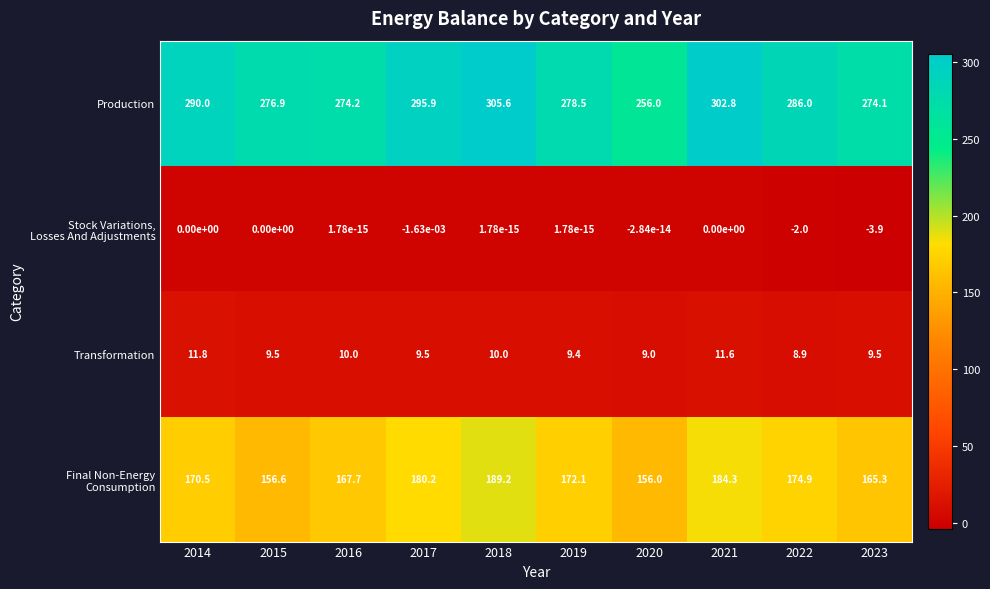

The Transformation series shows 13.1 at 2019. True or false?

False